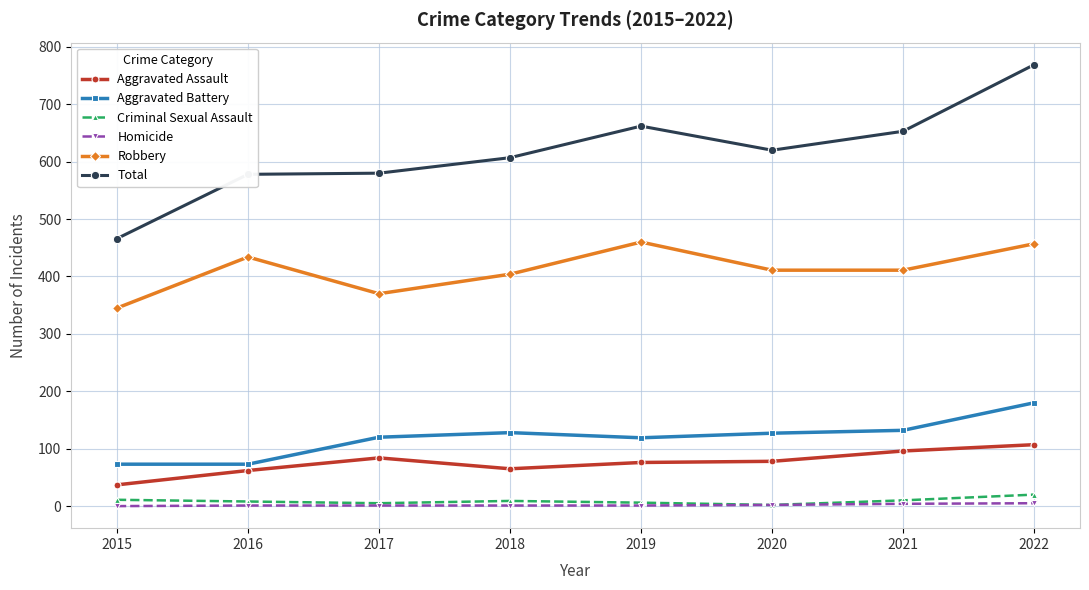

How many data points in Homicide are less than 1?

1